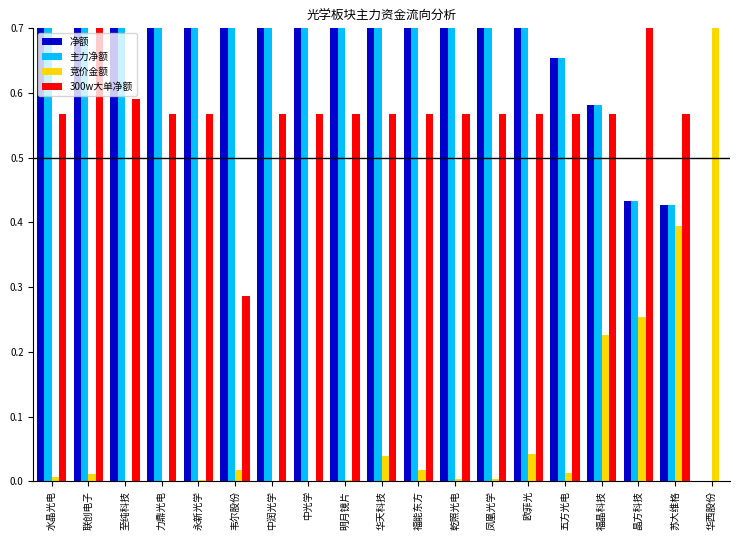

How many categories are shown in the chart?

19